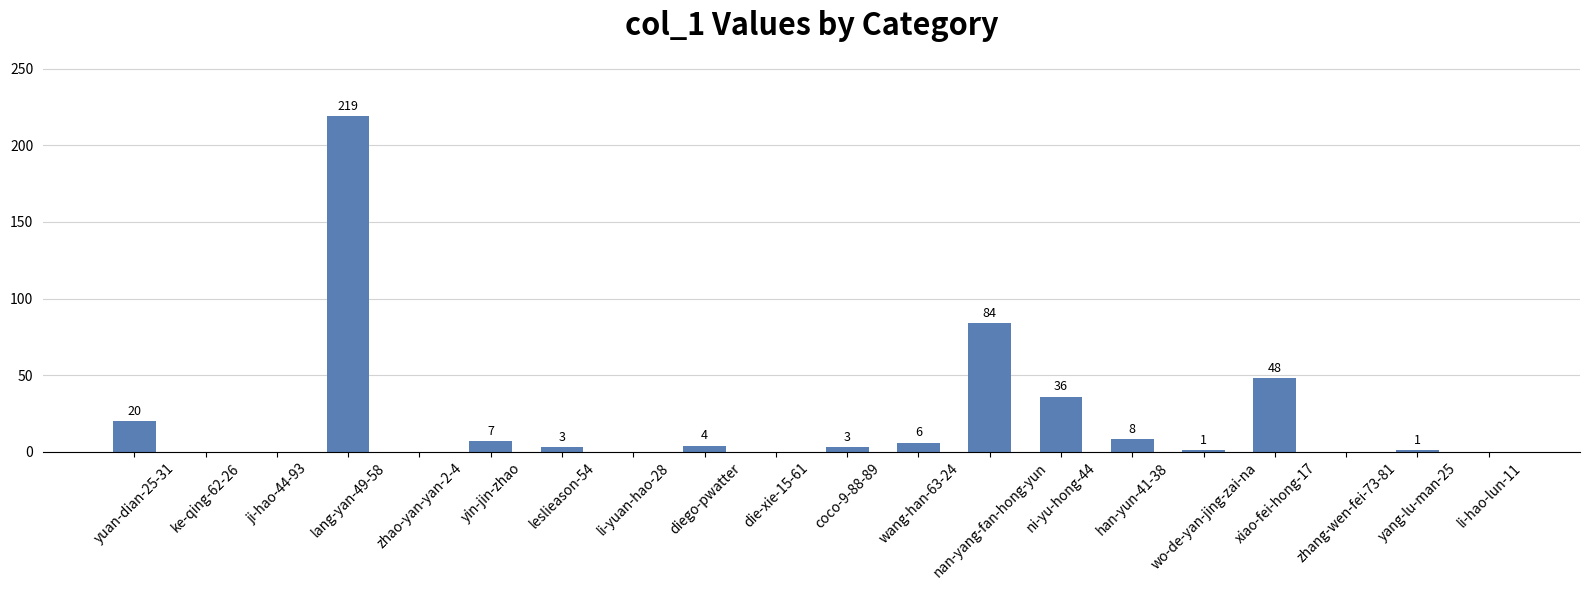

Reading right to left, what are all the values shown in this chart?

0	1	0	48	1	8	36	84	6	3	0	4	0	3	7	0	219	0	0	20